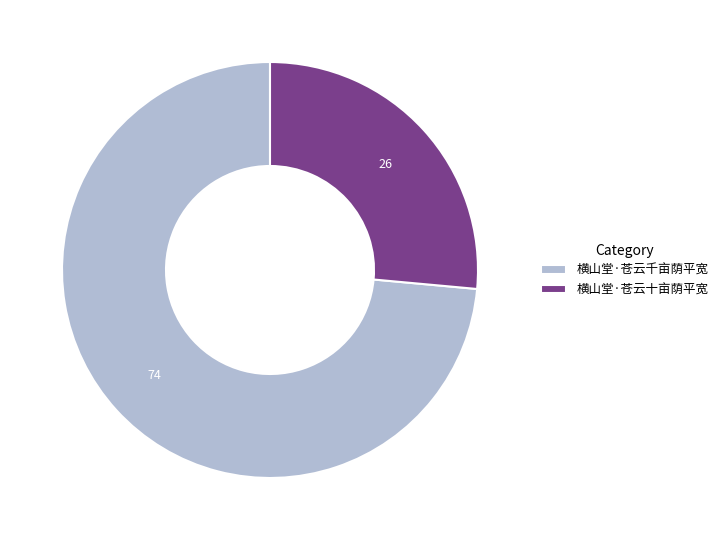

The 横山堂·苍云千亩荫平宽 slice represents 67% of the pie. True or false?

False